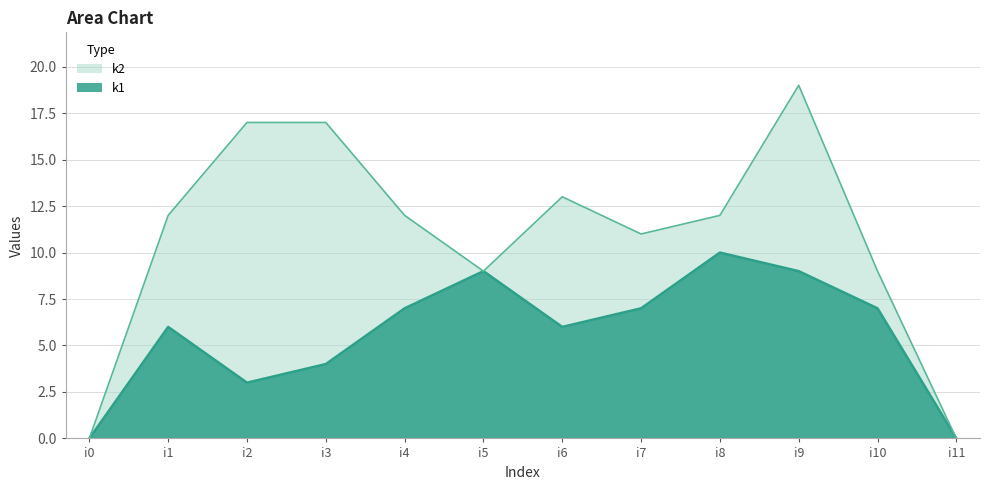

Count the k1 values in the range 4 to 9.

8